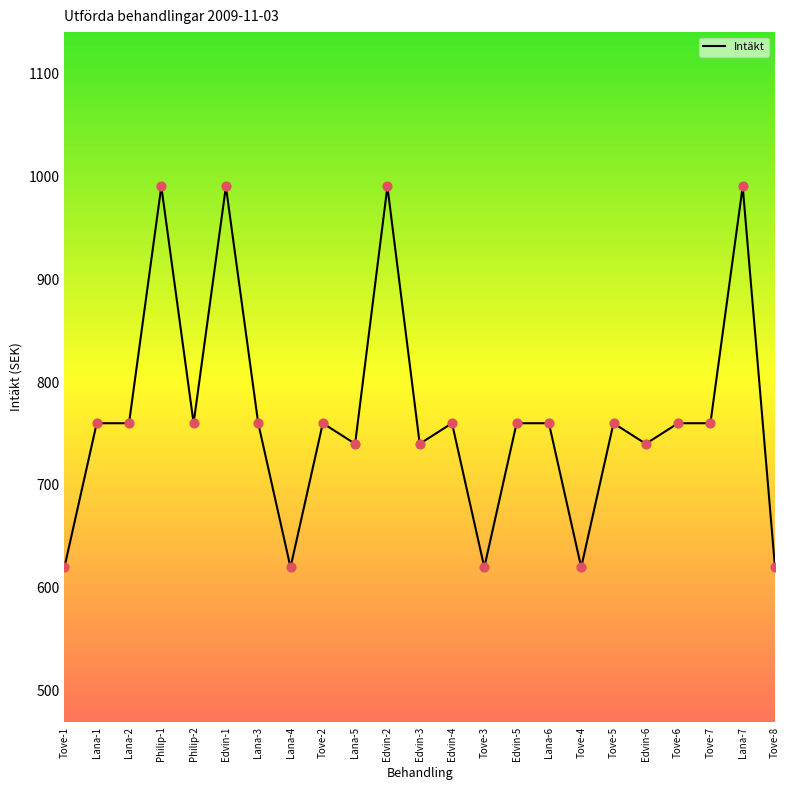

Which has a higher value, Lana-5 or Philip-2?

Philip-2